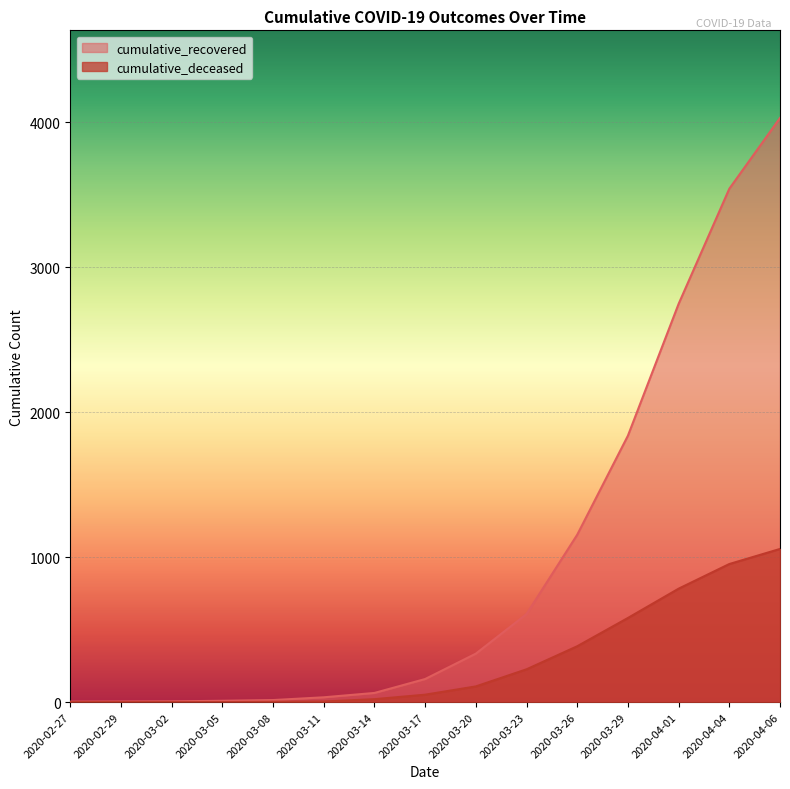

True or false: cumulative_recovered and cumulative_deceased cross at least once.

False